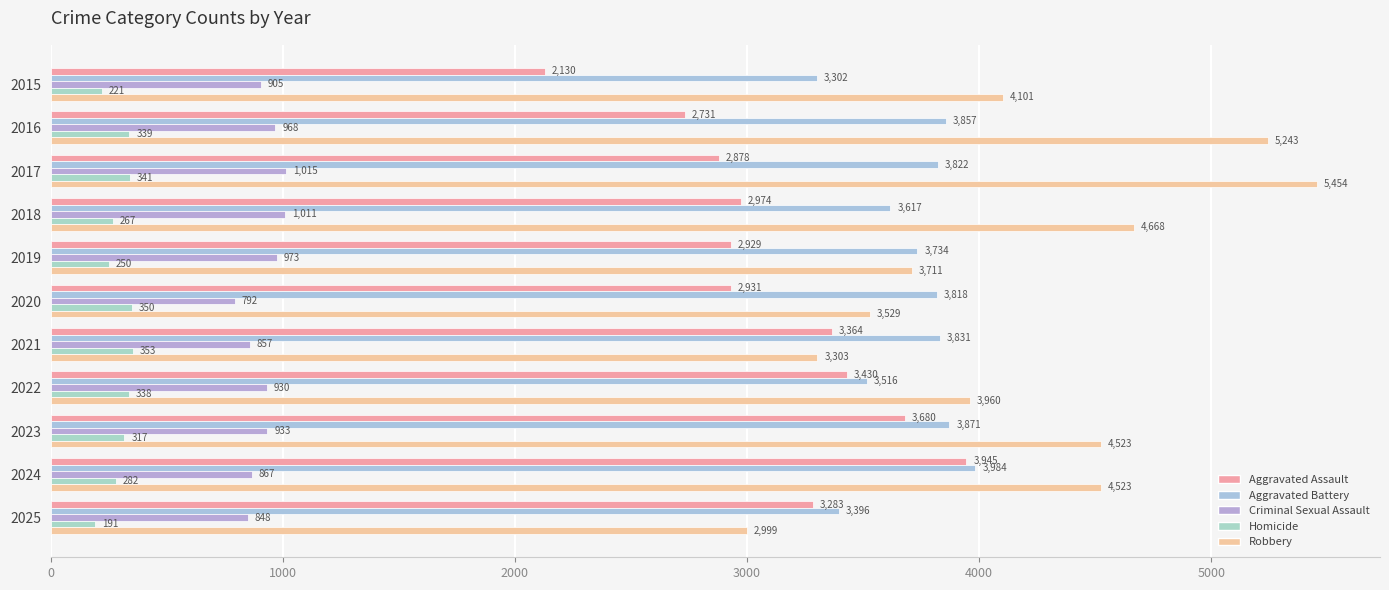

Which series has the largest range (max minus min)?

Robbery